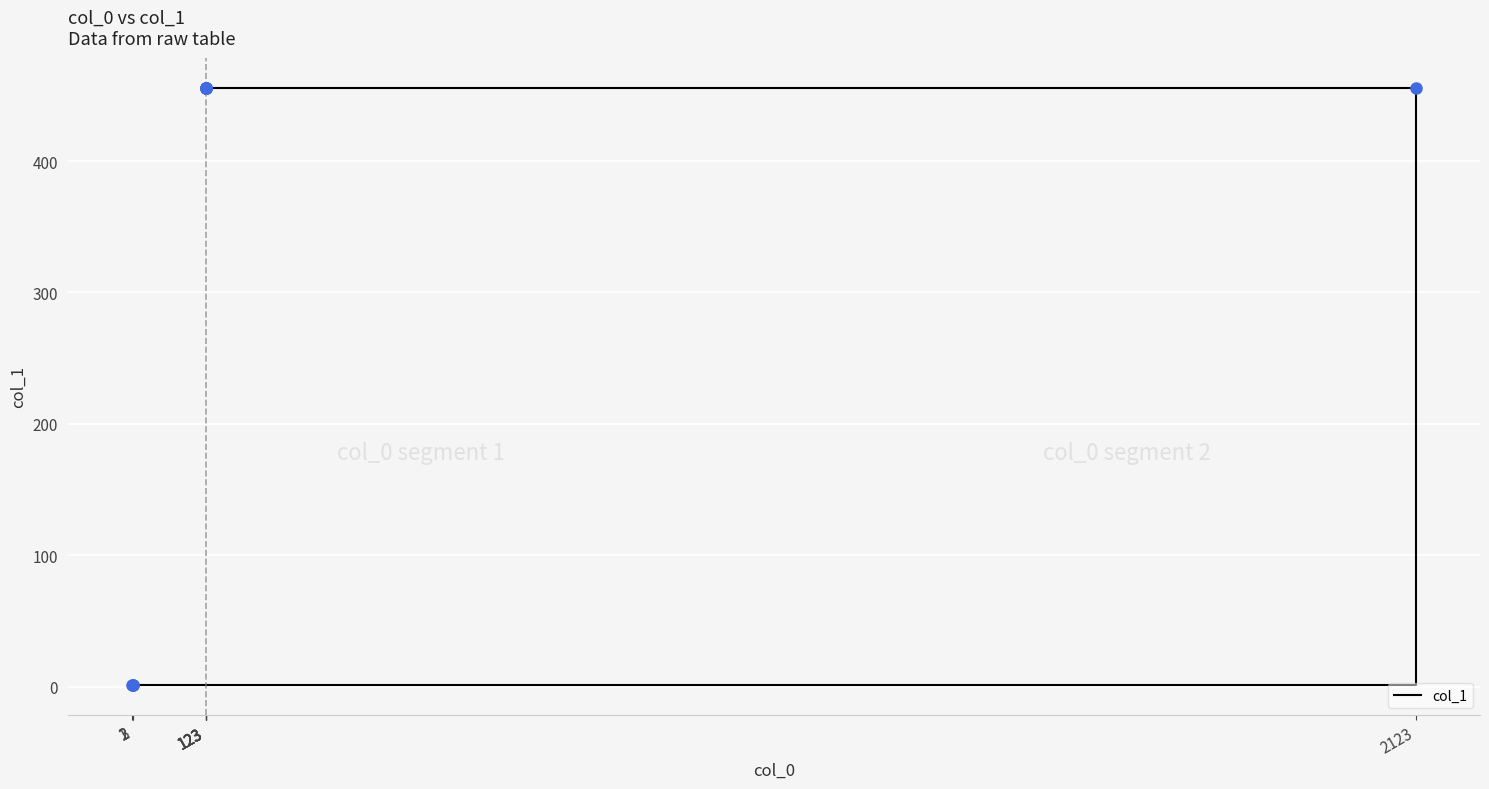

What is the ratio of the value at 1 to the value at 2?

1.0